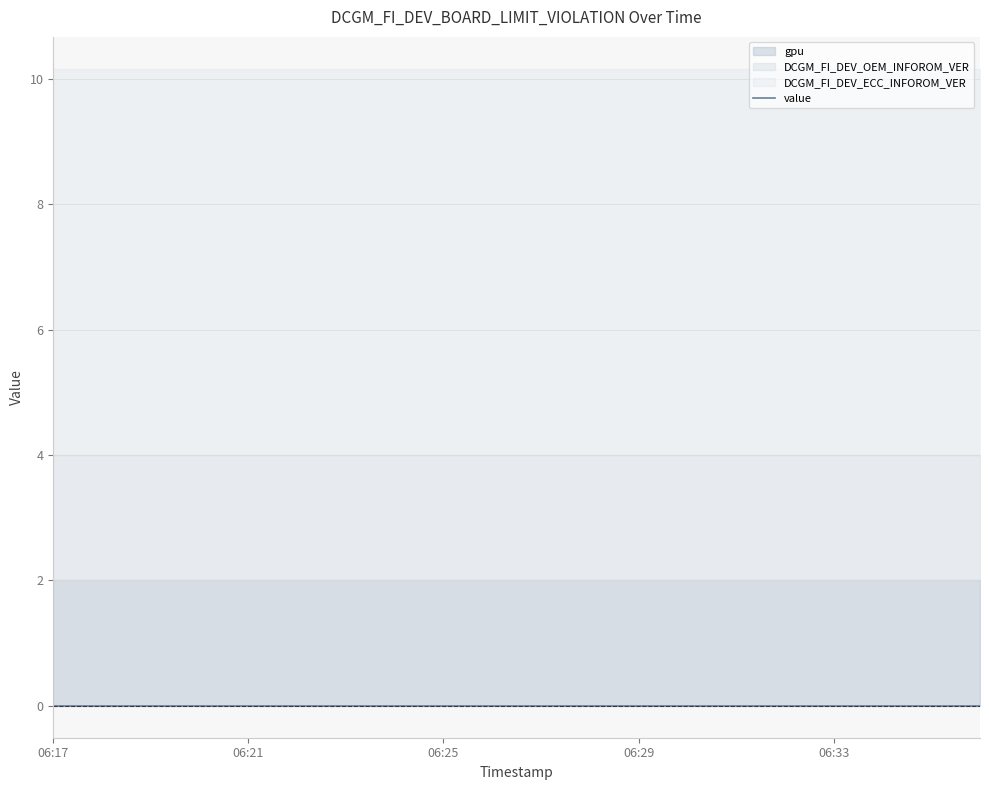

What is the total value across all series at 06:25?

10.2